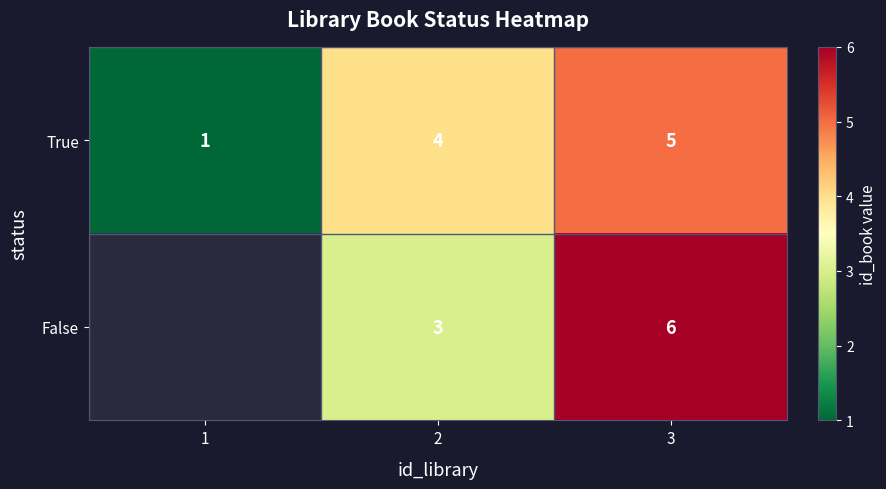

What is the total value across all series at 2?

7